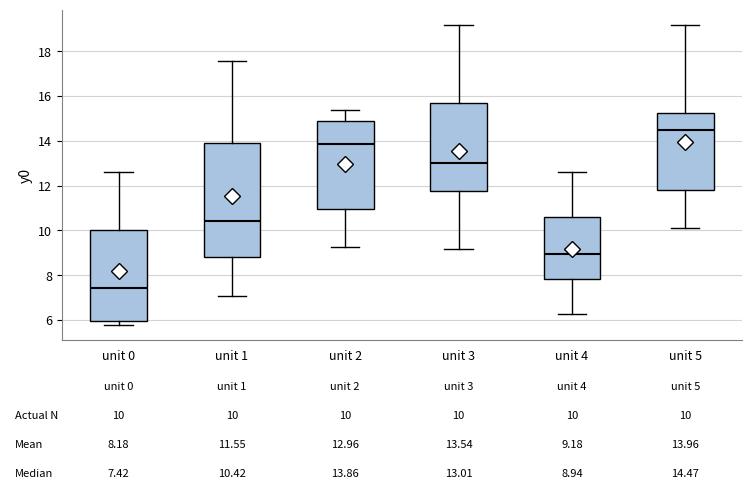

Comparing the boxes themselves (not the whiskers), which one is the tallest?

unit 1